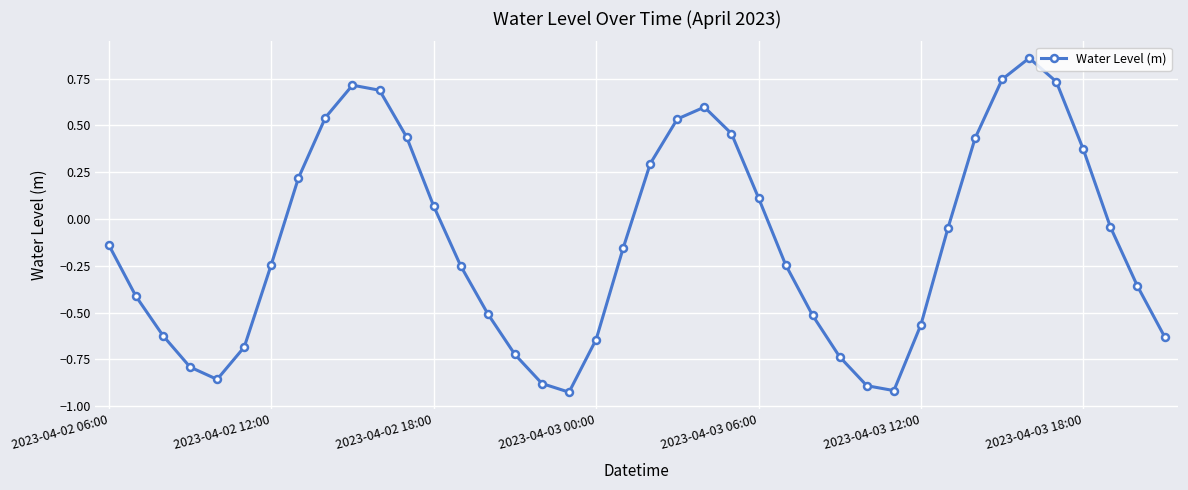

How many interior local peaks (higher than both neighbors) does the data have?

3